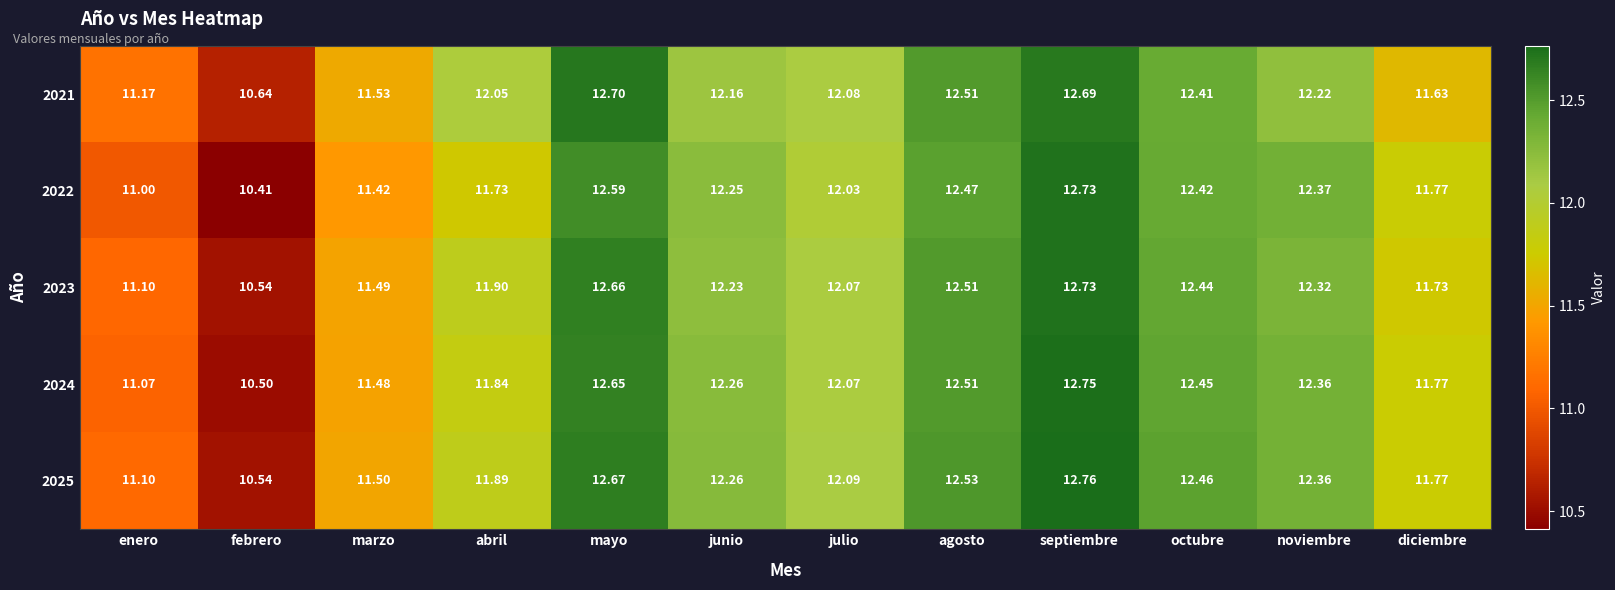

Which series has the widest spread of values?

2022